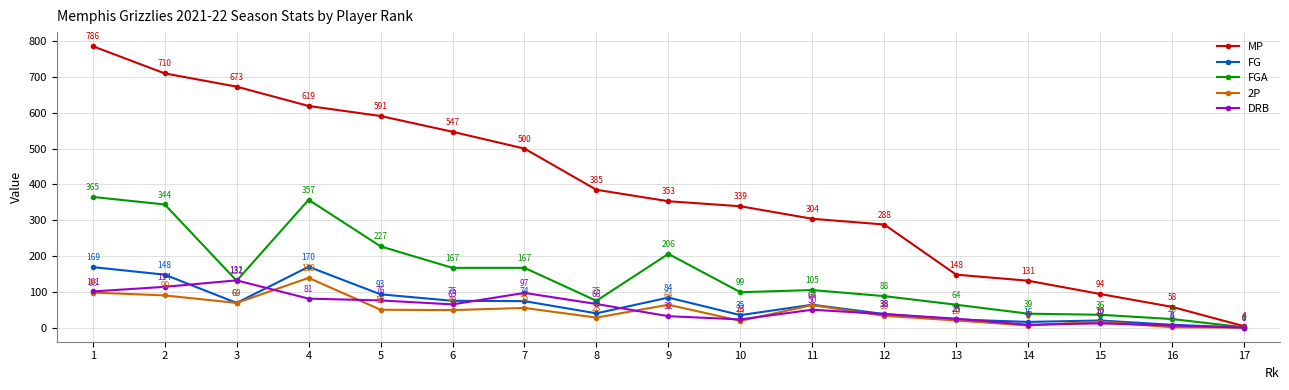

What are all the series names shown in the legend?

MP, FG, FGA, 2P, DRB